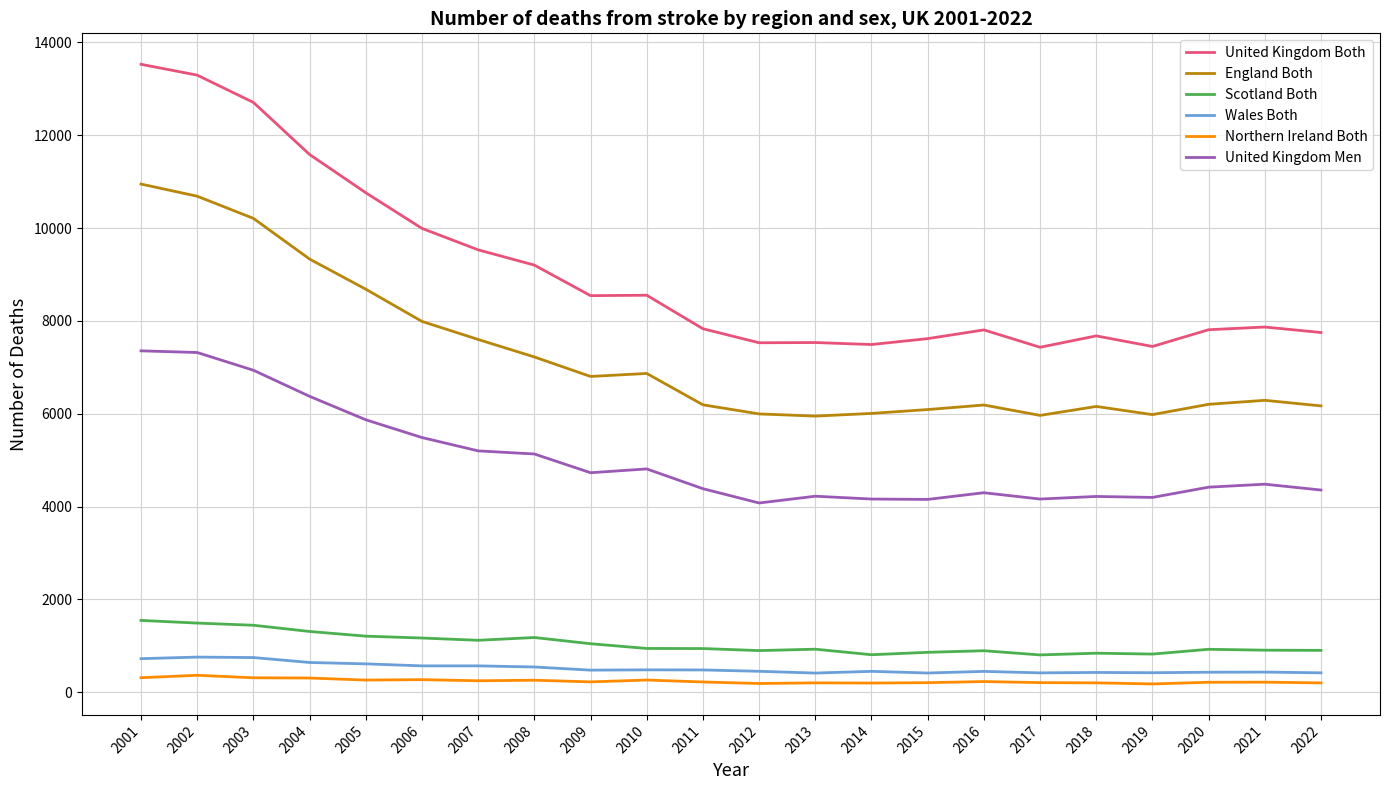

What is the maximum value shown in the chart?

13527